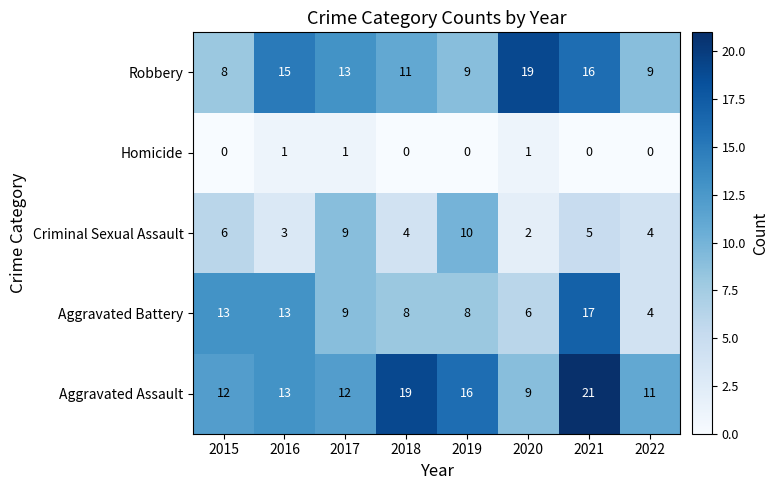

Count the number of categories in the chart.

8